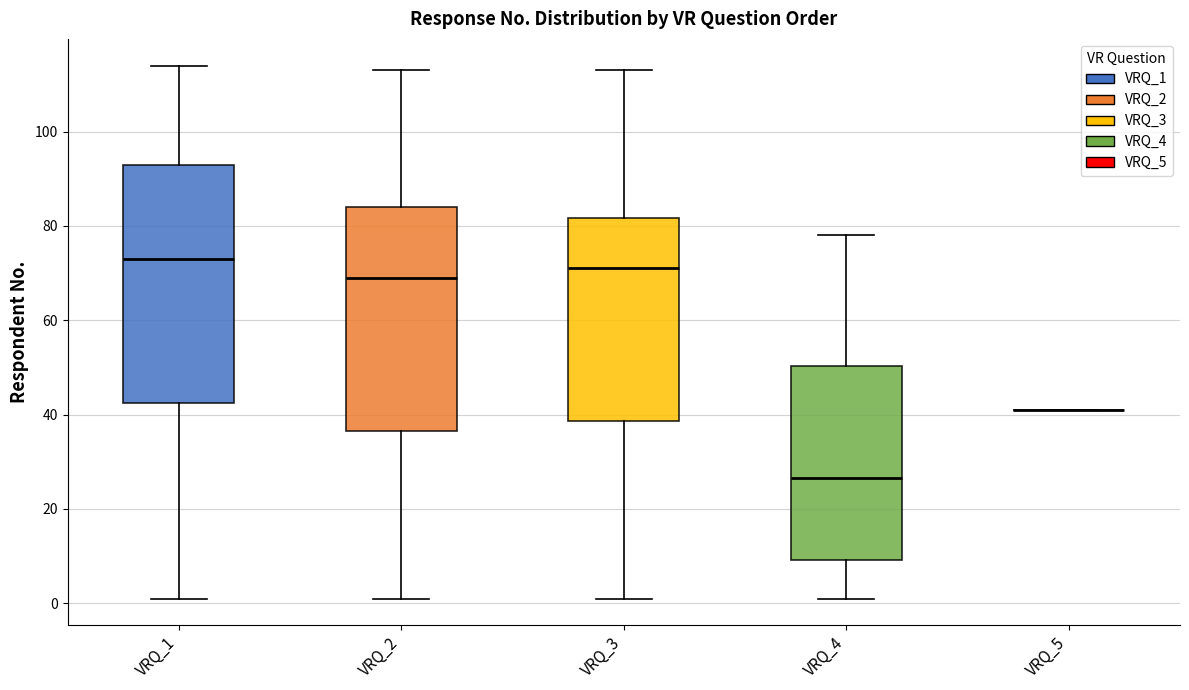

Reading left to right, read every box against the y-axis: the position of its median line, the range the box covers, and the ends of its whiskers. The values are not printed on the chart, so give them approximately, as read against the axis.

VRQ_1: median 74, box 42 to 94, whiskers 2 to 114
VRQ_2: median 70, box 36 to 84, whiskers 2 to 114
VRQ_3: median 72, box 38 to 82, whiskers 2 to 114
VRQ_4: median 26, box 10 to 50, whiskers 2 to 78
VRQ_5: box collapsed to a line at 42, whiskers 42 to 42